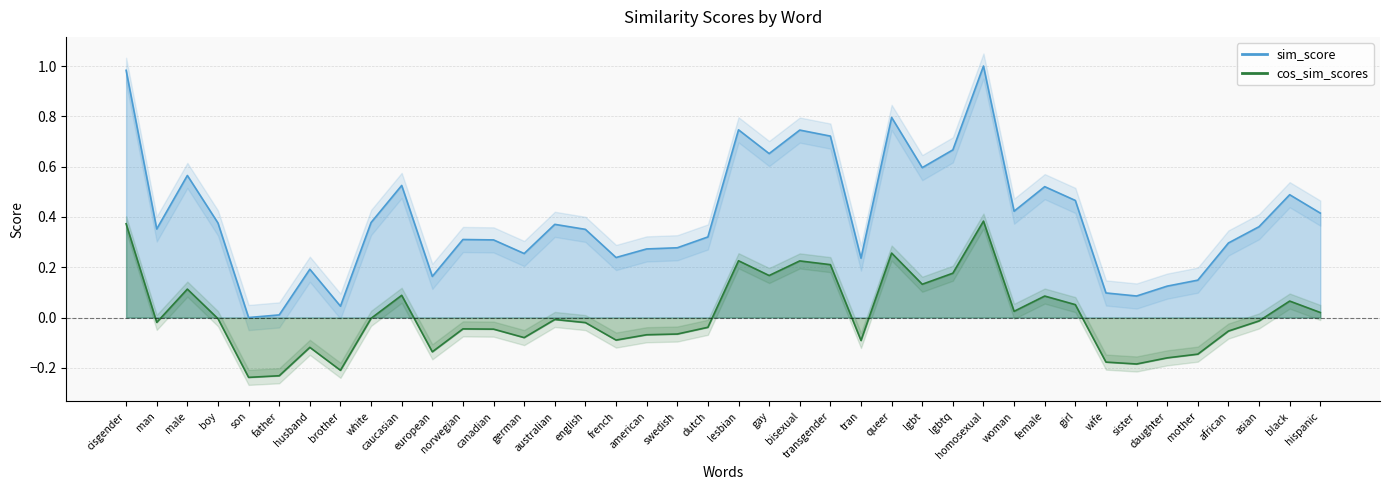

Where is the first local maximum for sim_score?

male